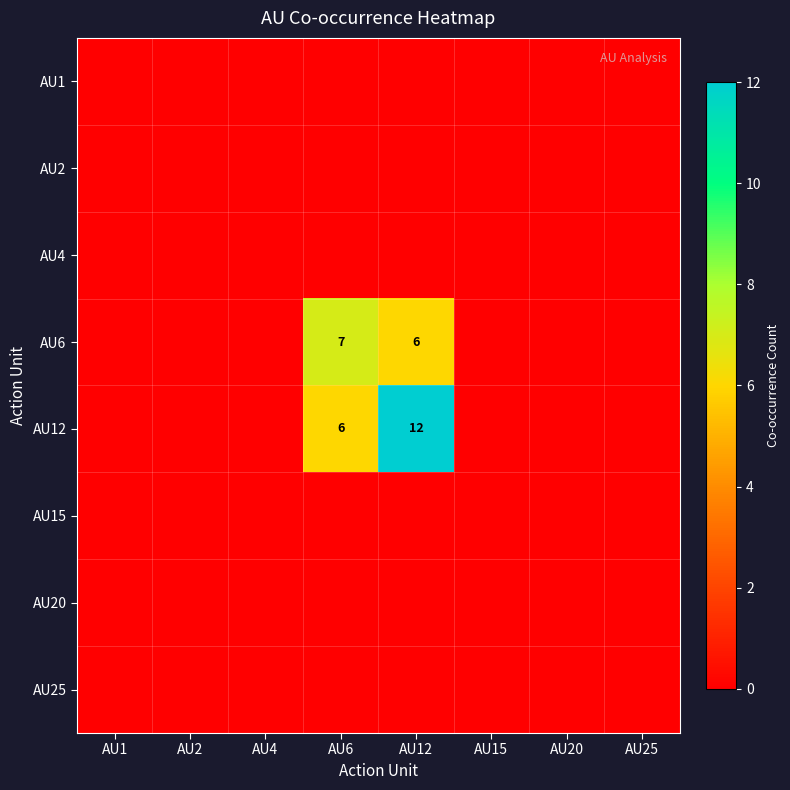

Is the value of AU25 at AU6 greater than the value of AU20 at AU20?

No